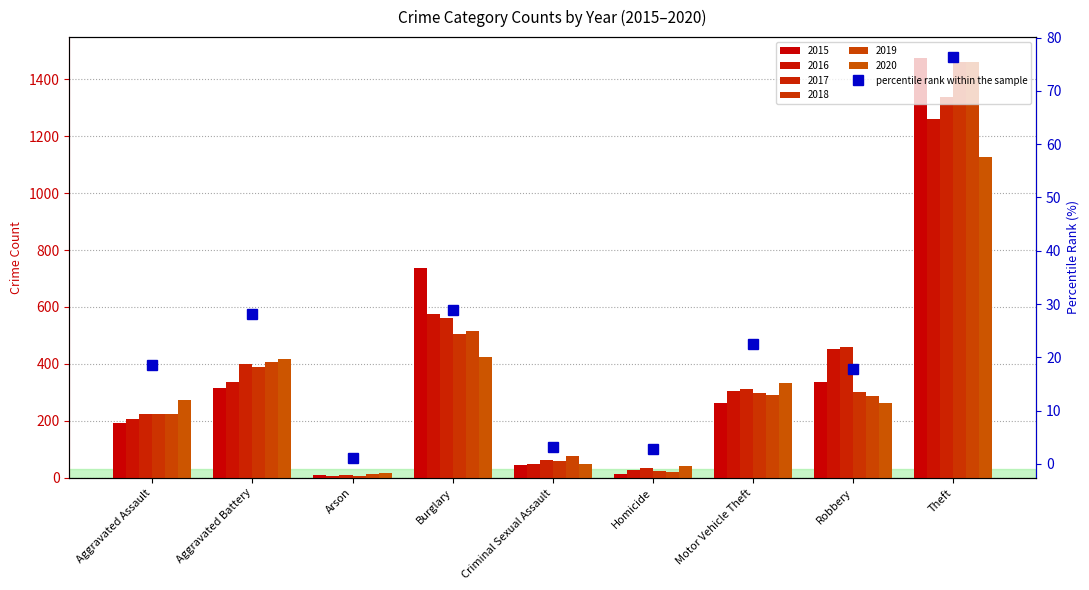

Approximately how many times larger is the value at Robbery compared to Homicide?

6.4